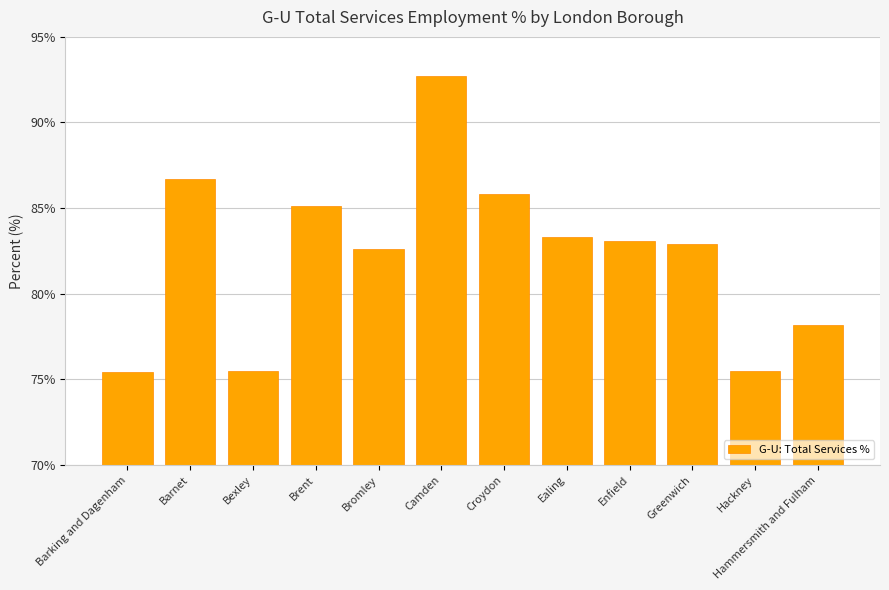

What is the label of the 6th bar from the left?

Camden